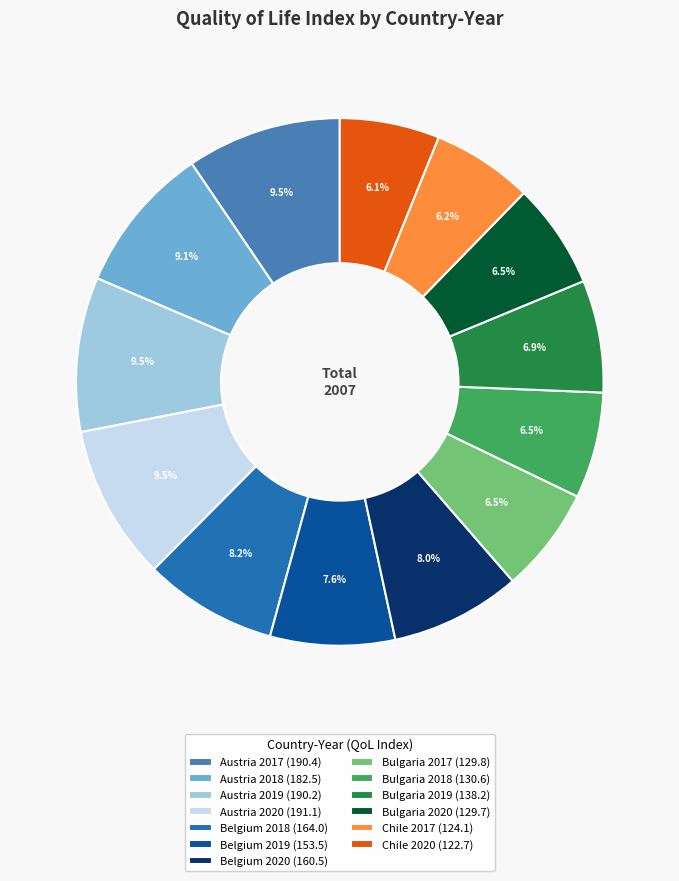

To the nearest percent, what portion does Belgium 2019 represent?

8%